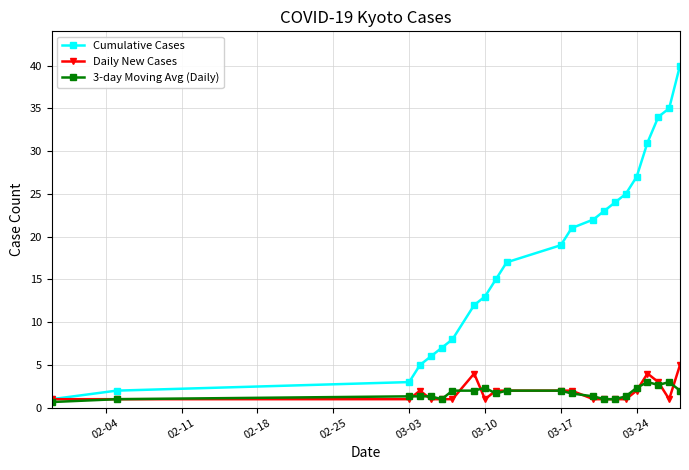

True or false: Cumulative Cases has more than 2 points higher than both neighbors.

False